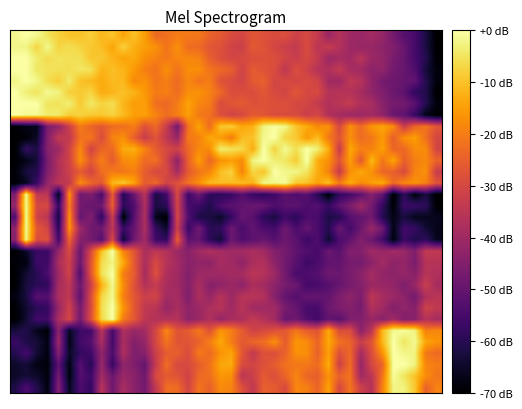

Count the number of data series in this chart.

32